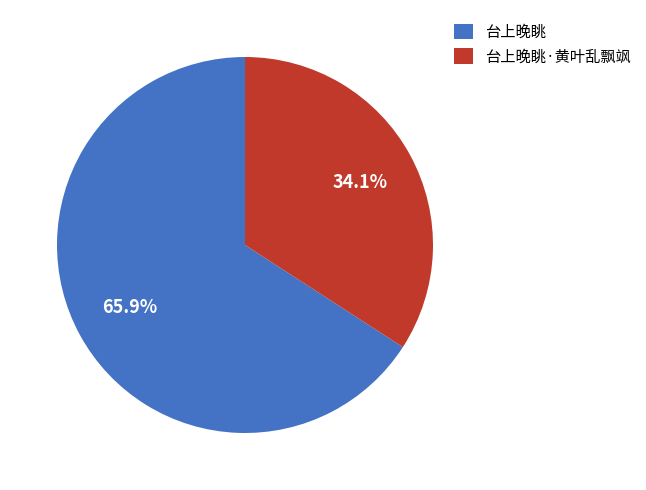

To the nearest percent, what portion does 台上晚眺 represent?

66%